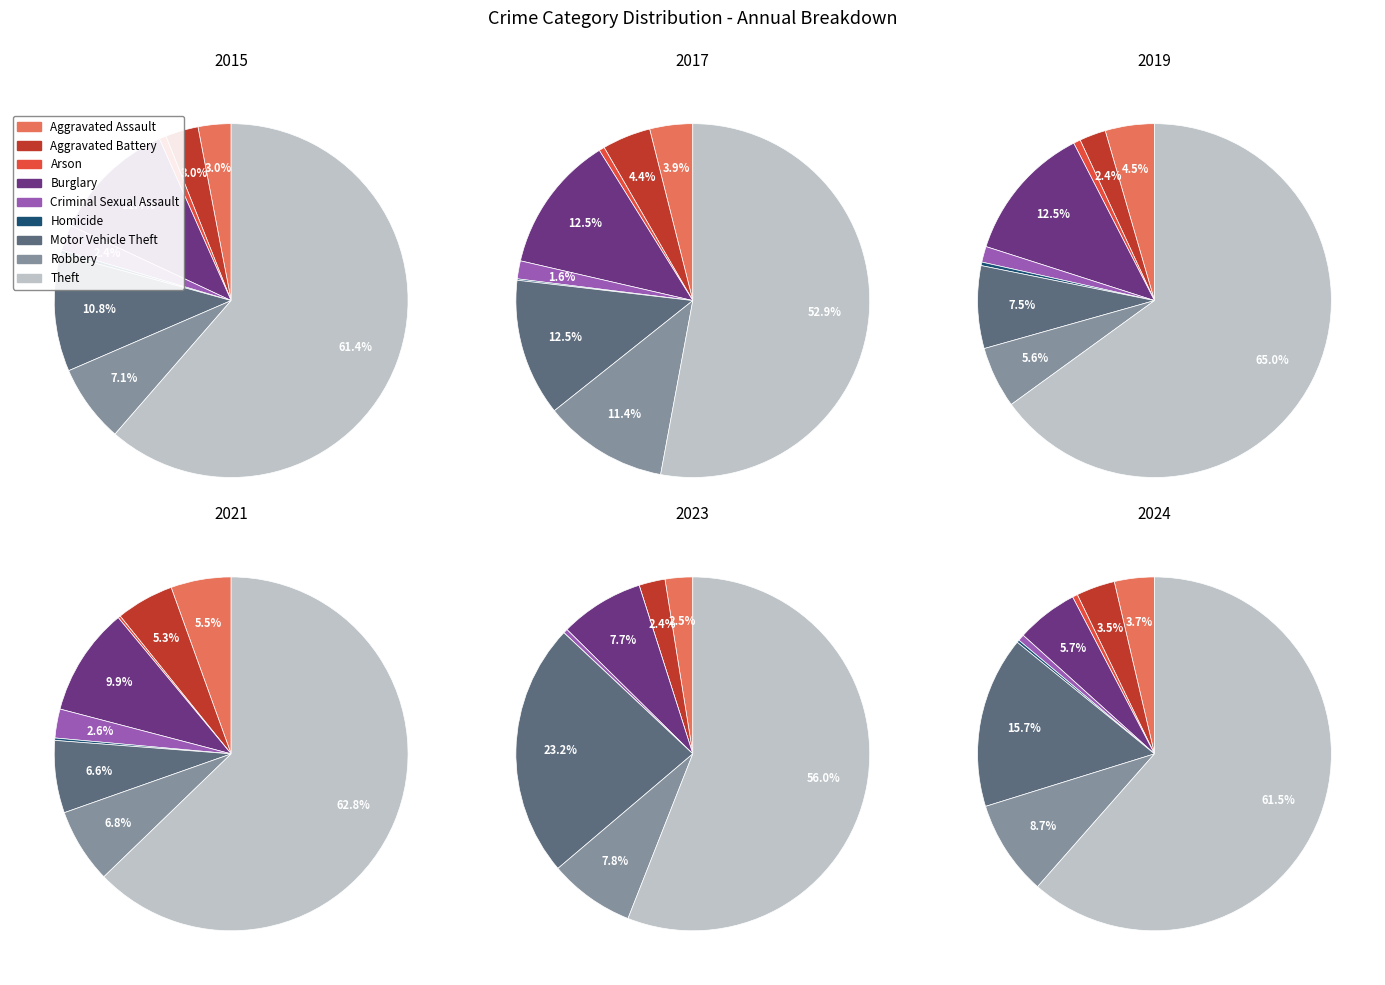

Which category has the biggest portion of the pie?

Theft